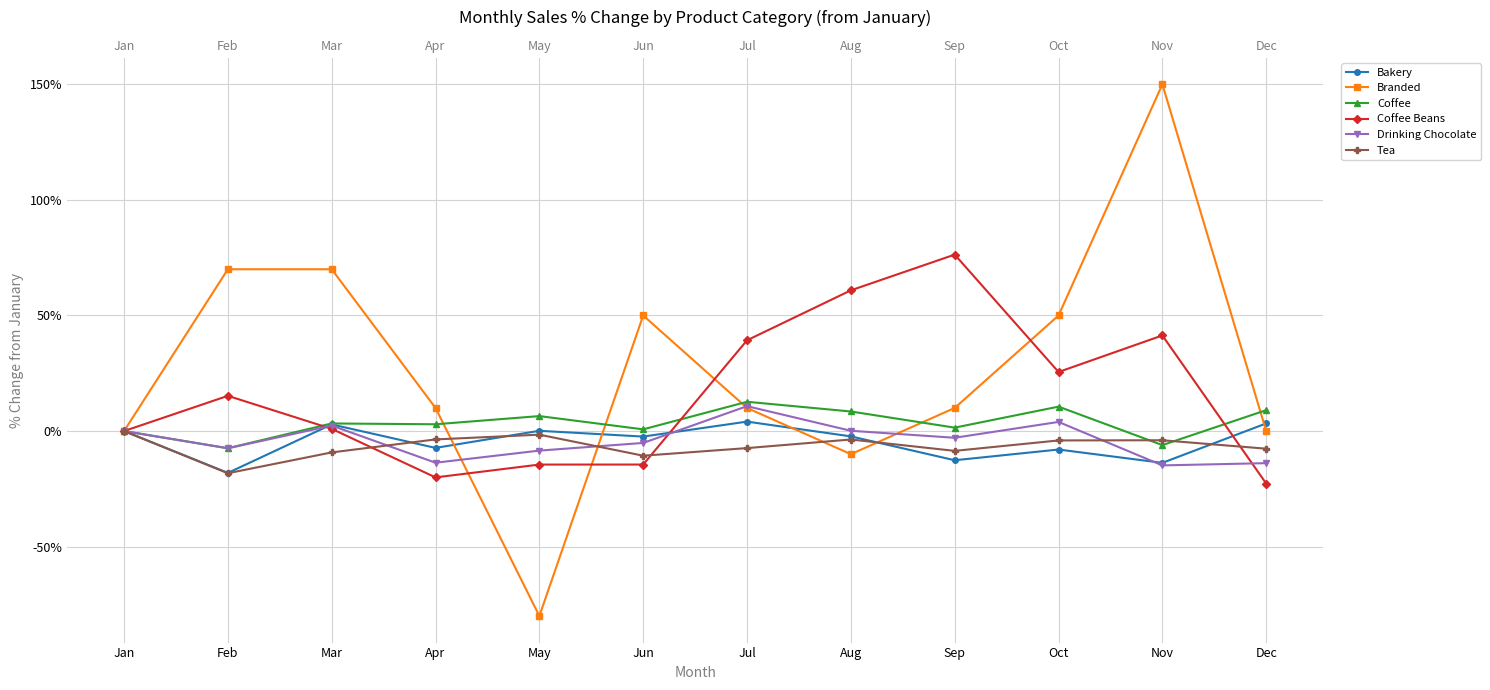

Is this an area chart (filled region under the line)?

No